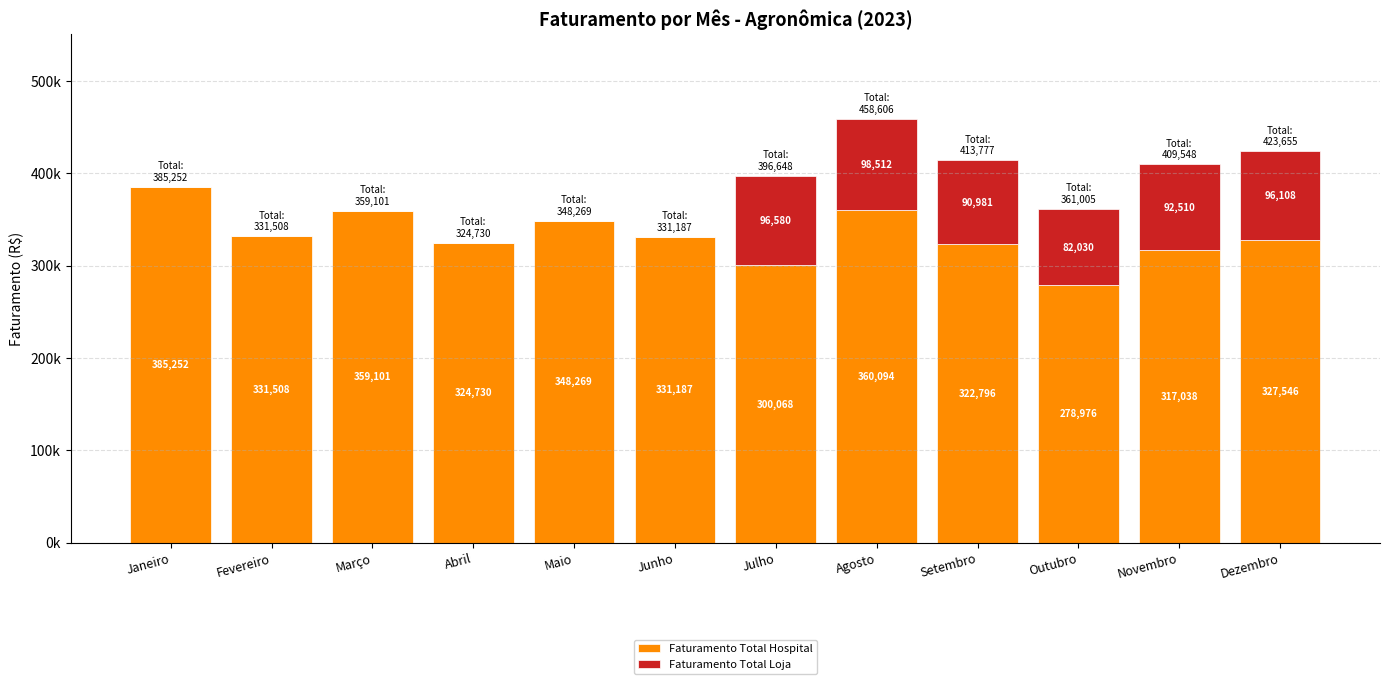

At which label does Faturamento Total Loja first exceed 82029?

Julho